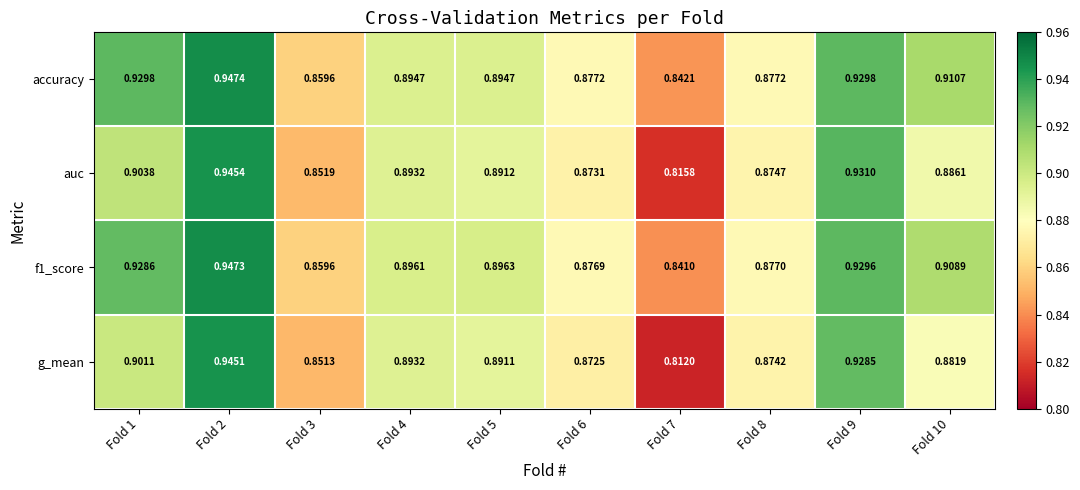

Rank the series at Fold 10 from highest to lowest value.

accuracy, f1_score, auc, g_mean